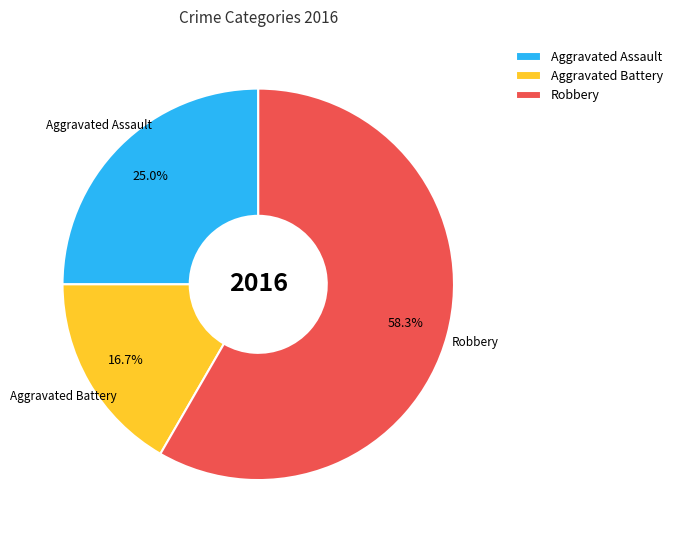

Rank the categories by value from lowest to highest.

Aggravated Battery, Aggravated Assault, Robbery